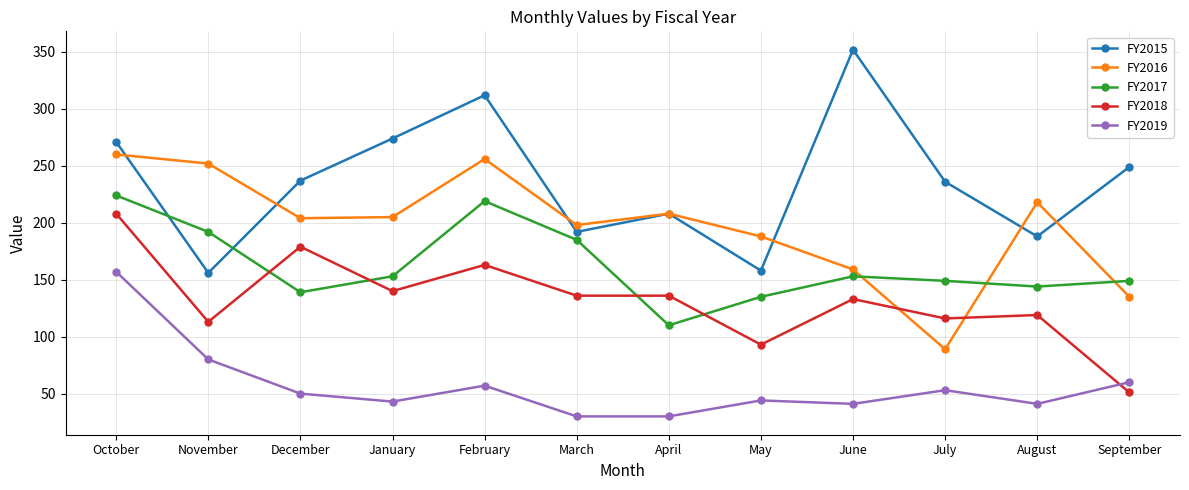

Which series has the largest total across all categories?

FY2015